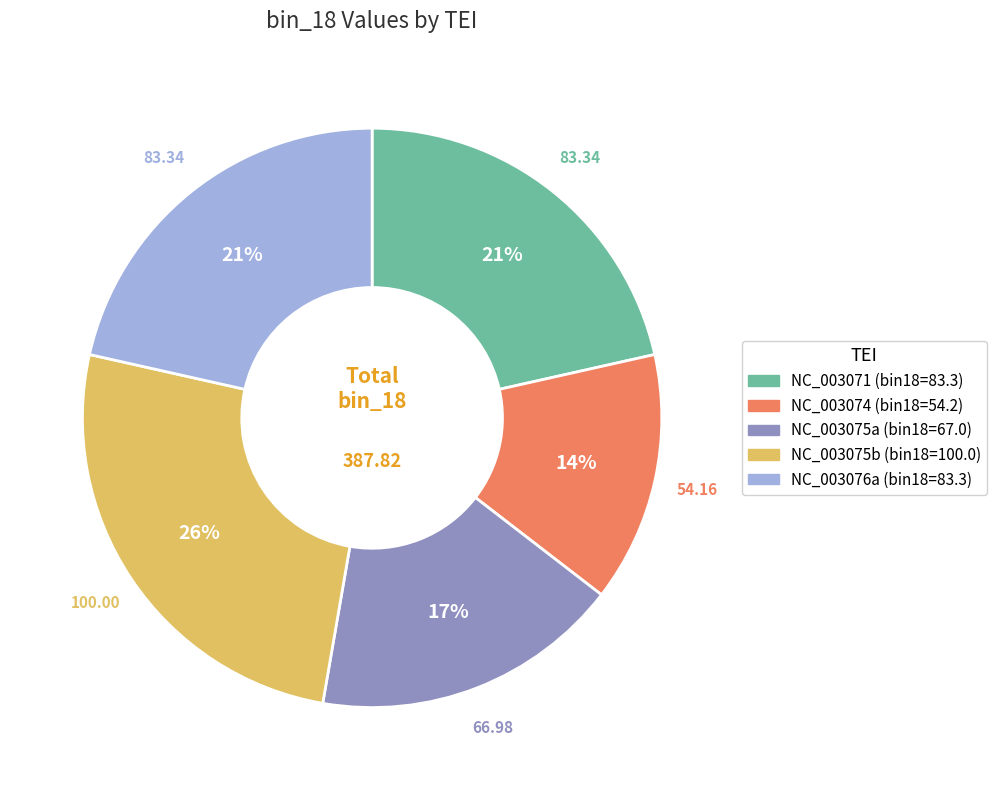

To the nearest percent, what is the average slice percentage?

20%